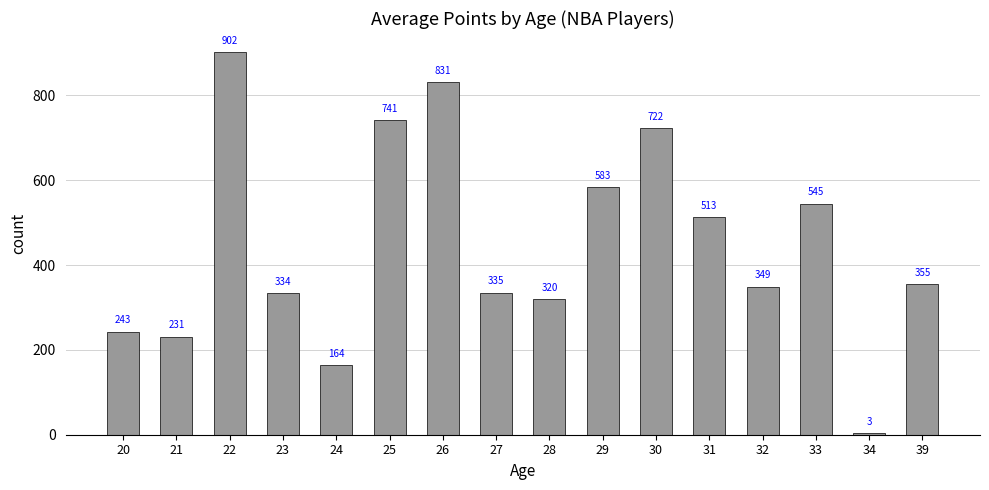

At which category does the chart reach its peak across all series?

22